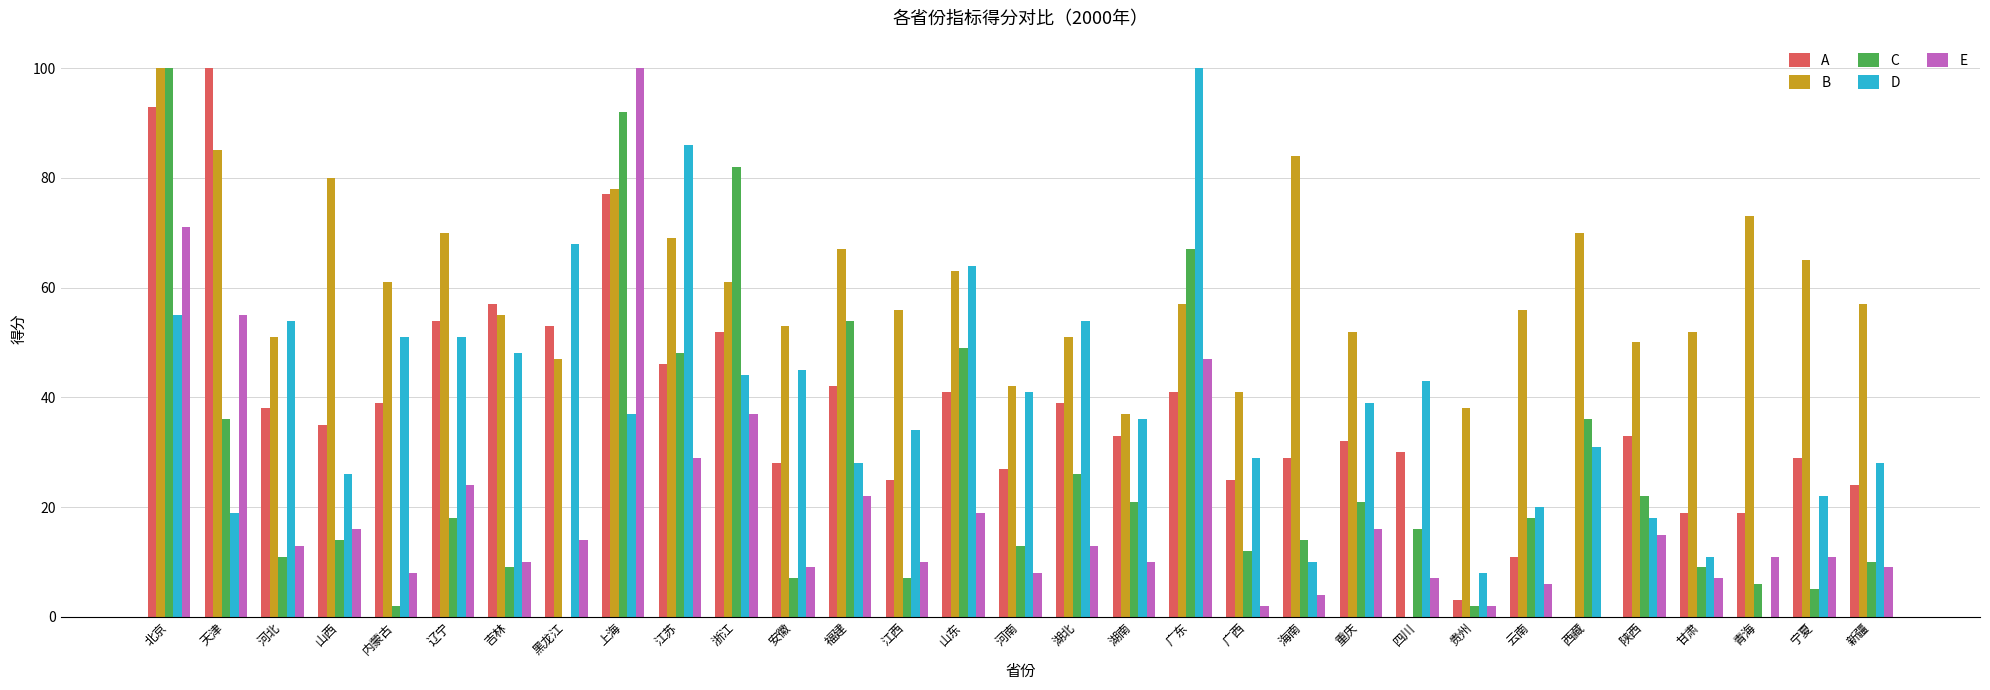

Reading left to right, what are all the values shown in this chart?

A: 93	100	38	35	39	54	57	53	77	46	52	28	42	25	41	27	39	33	41	25	29	32	30	3	11	0	33	19	19	29	24
B: 100	85	51	80	61	70	55	47	78	69	61	53	67	56	63	42	51	37	57	41	84	52	0	38	56	70	50	52	73	65	57
C: 100	36	11	14	2	18	9	0	92	48	82	7	54	7	49	13	26	21	67	12	14	21	16	2	18	36	22	9	6	5	10
D: 55	19	54	26	51	51	48	68	37	86	44	45	28	34	64	41	54	36	100	29	10	39	43	8	20	31	18	11	0	22	28
E: 71	55	13	16	8	24	10	14	100	29	37	9	22	10	19	8	13	10	47	2	4	16	7	2	6	0	15	7	11	11	9